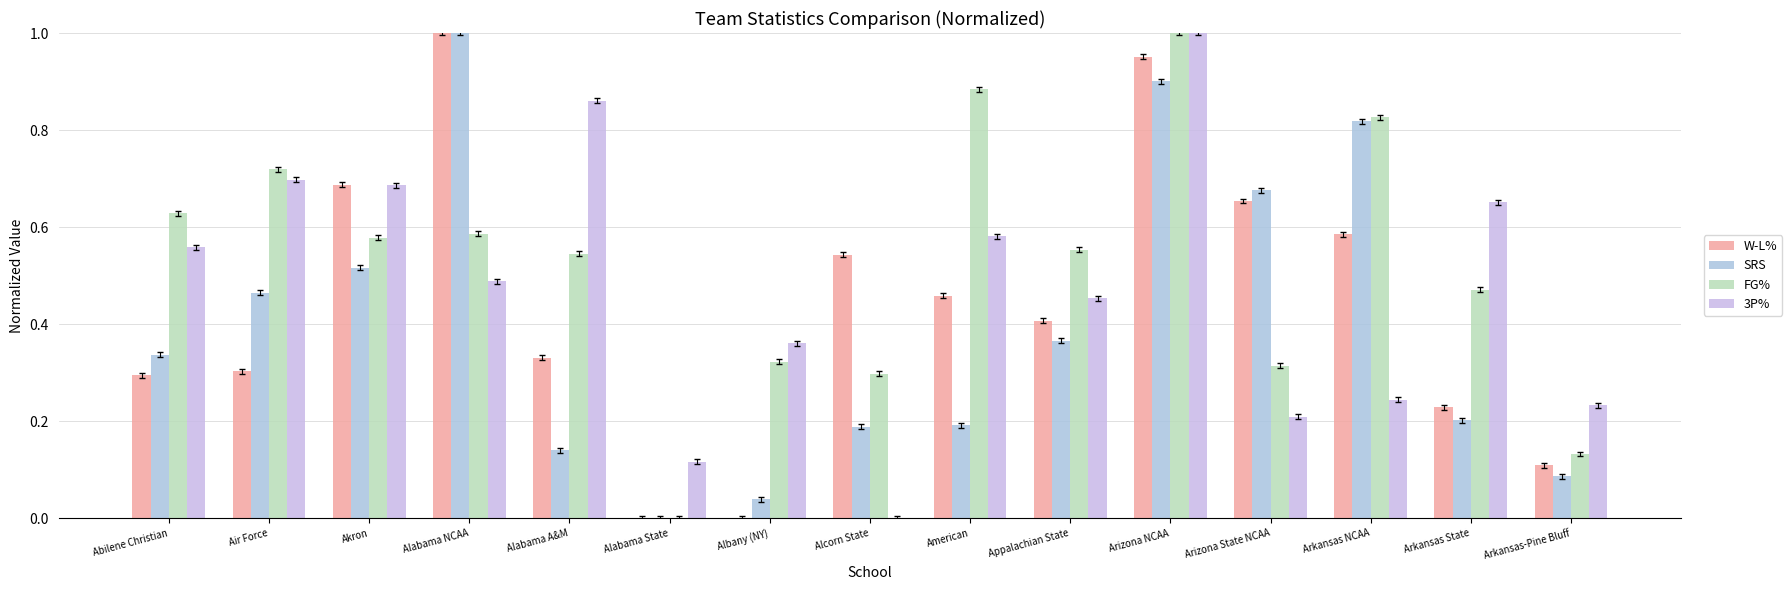

Count the number of categories in the chart.

15